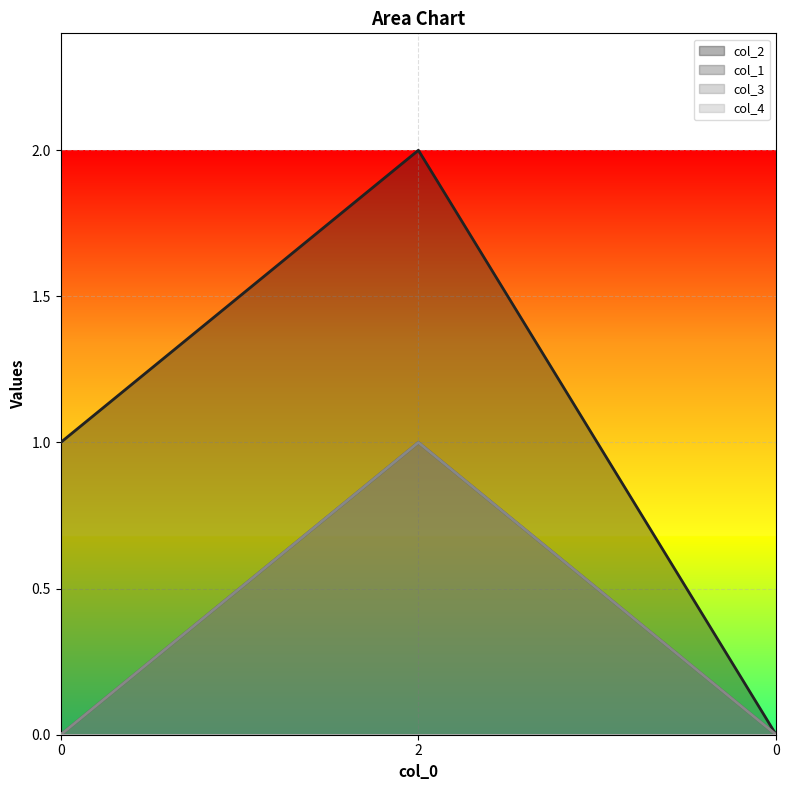

Which series has the largest total across all categories?

col_2